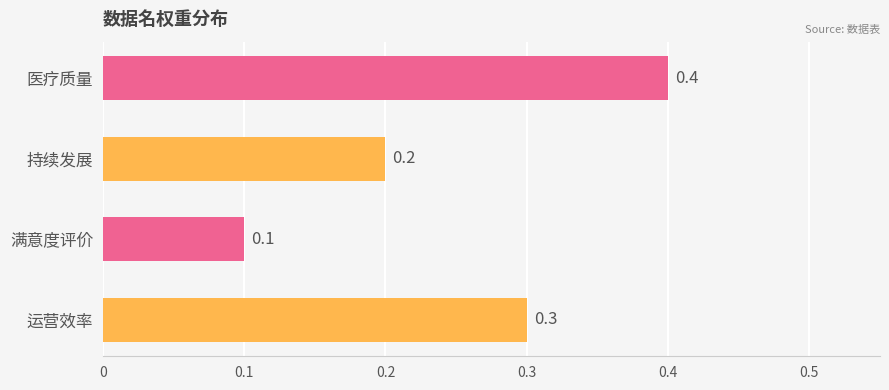

Does the chart contain any negative values?

No